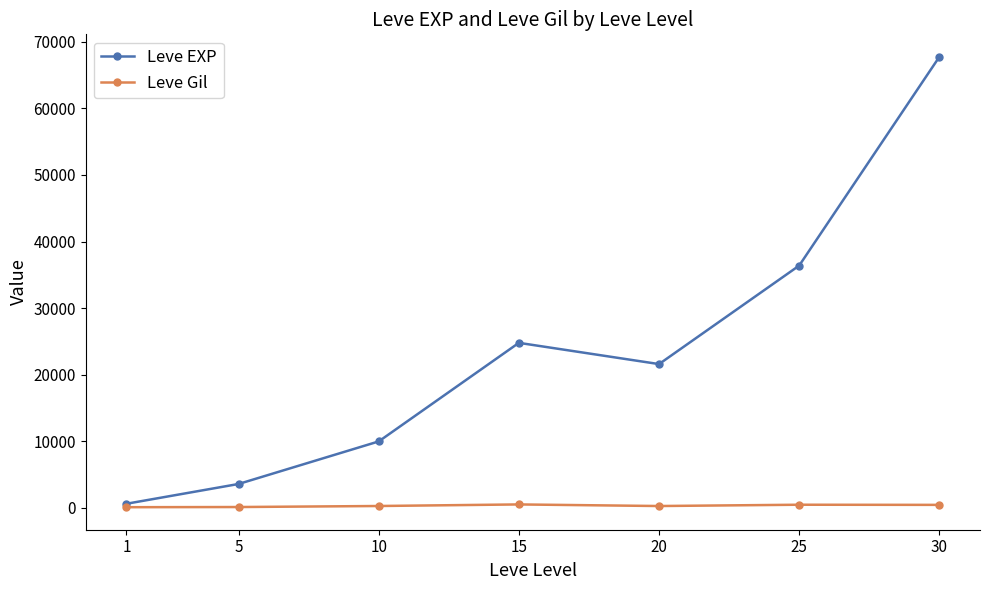

Is it true that Leve EXP equals 9990 at 10?

True